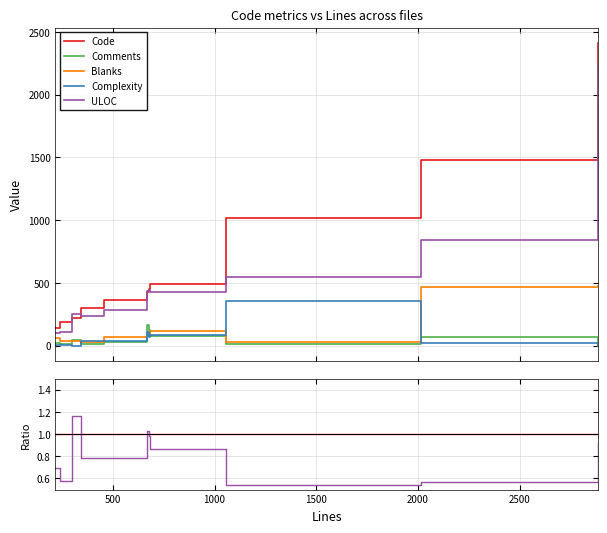

Is it true that Comments equals 0.0 at 500?

False